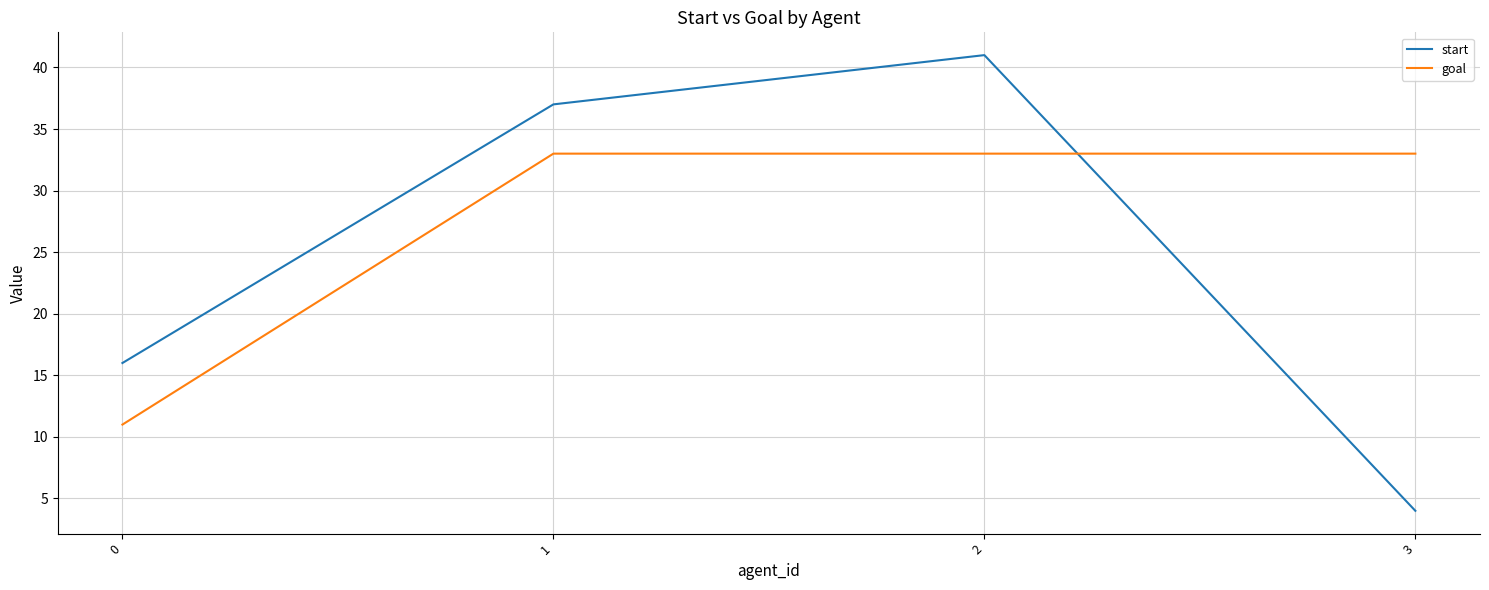

Reading left to right, transcribe all the data shown in this chart.

start: 16	37	41	4
goal: 11	33	33	33